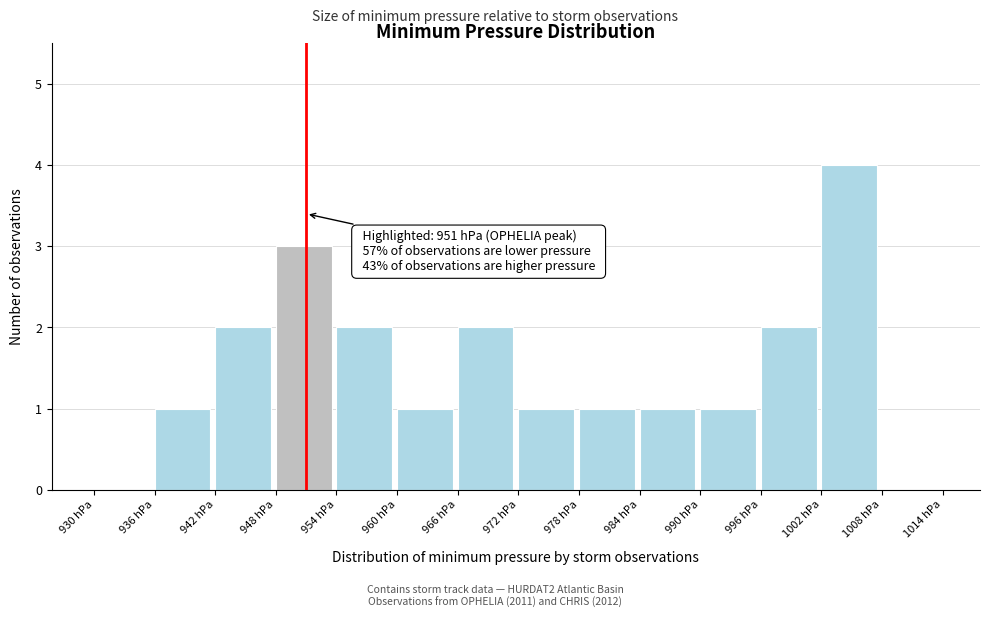

Over which range of the x-axis is the bar tallest?

1002 to 1008